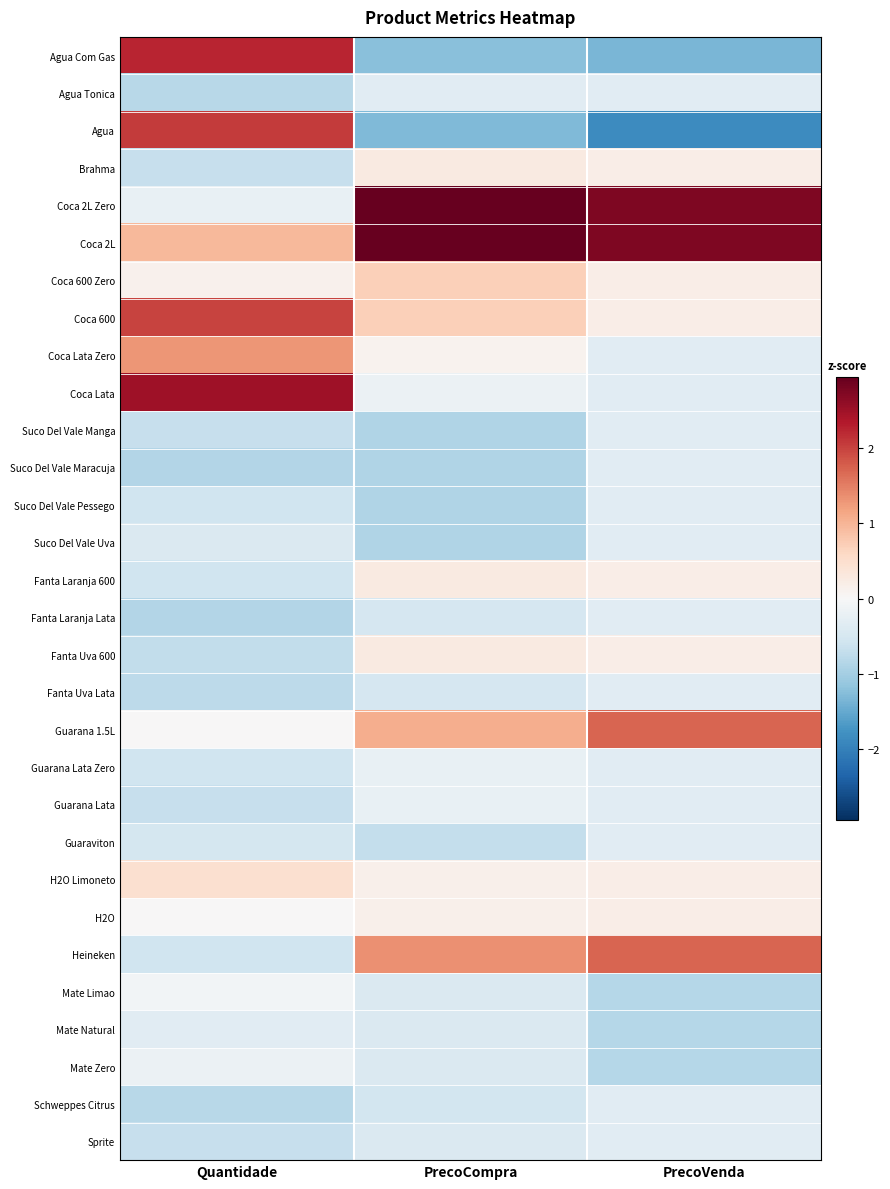

Which label corresponds to the largest value in the chart?

PrecoCompra